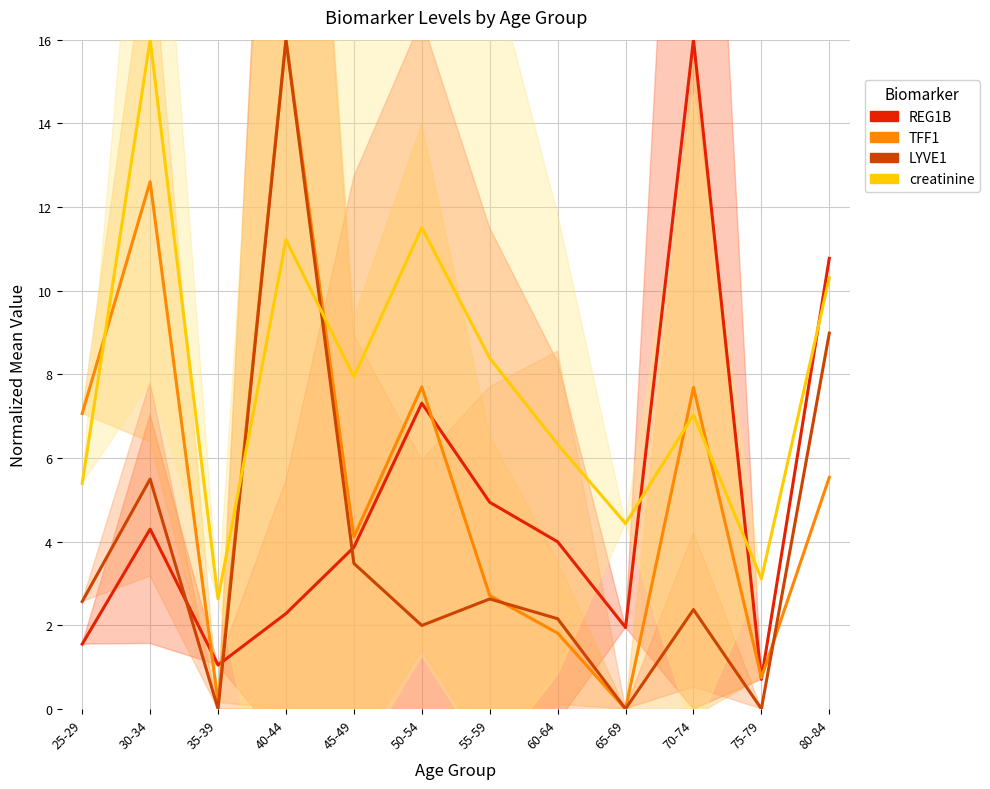

What is the total value across all series at 45-49?

19.4